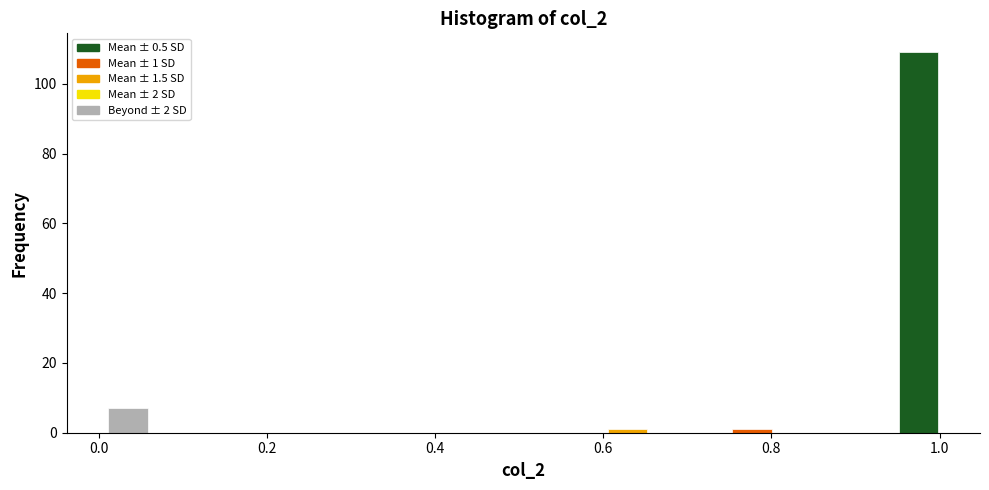

Read against the x-axis, roughly where is the centre of the tallest bar?

0.98